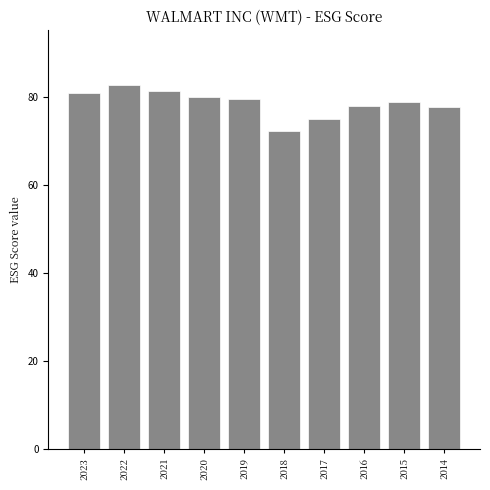

Read the value at 2023.

81.0